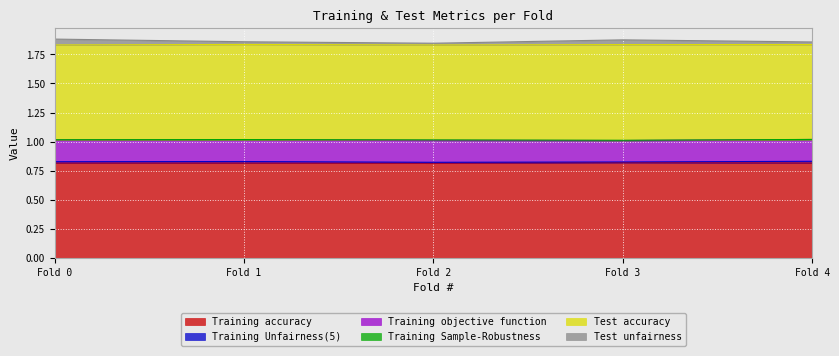

True or false: Training Sample-Robustness and Training accuracy intersect in this chart.

False